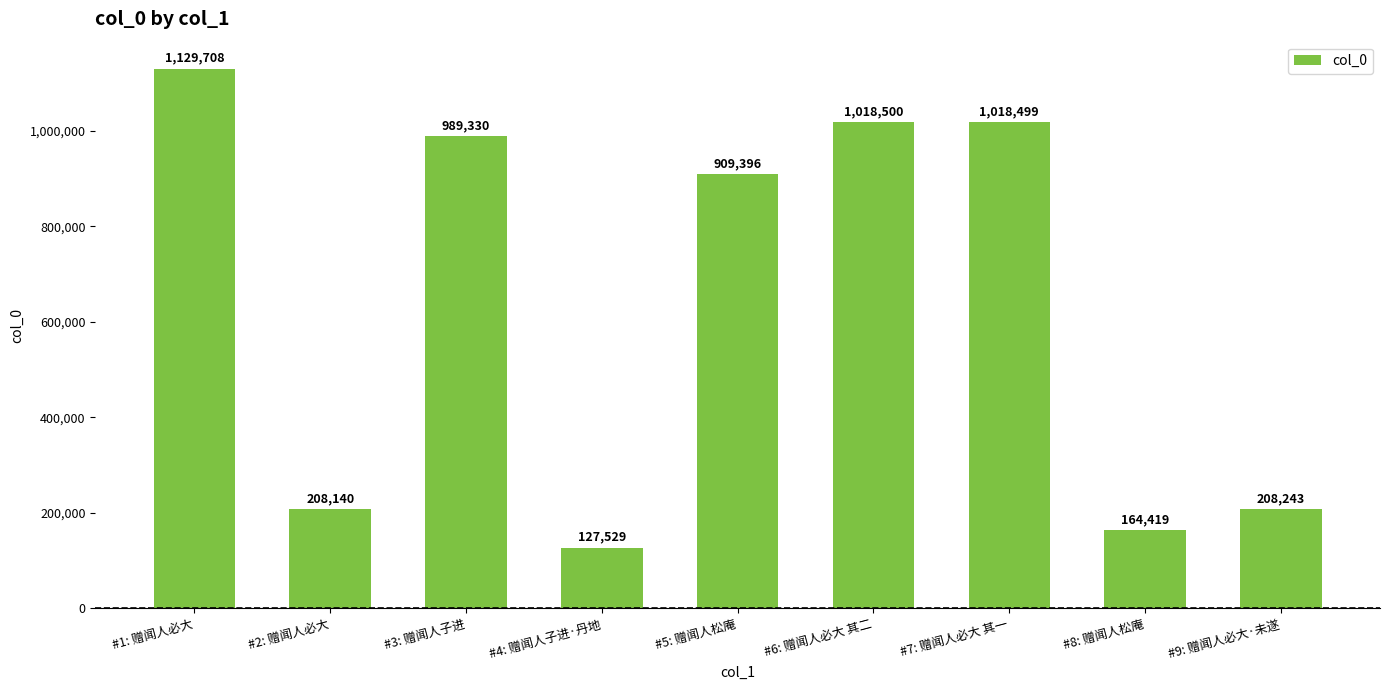

Rank the categories by value from lowest to highest.

#4: 赠闻人子进·丹地, #8: 赠闻人松庵, #2: 赠闻人必大, #9: 赠闻人必大·未遂, #5: 赠闻人松庵, #3: 赠闻人子进, #7: 赠闻人必大 其一, #6: 赠闻人必大 其二, #1: 赠闻人必大